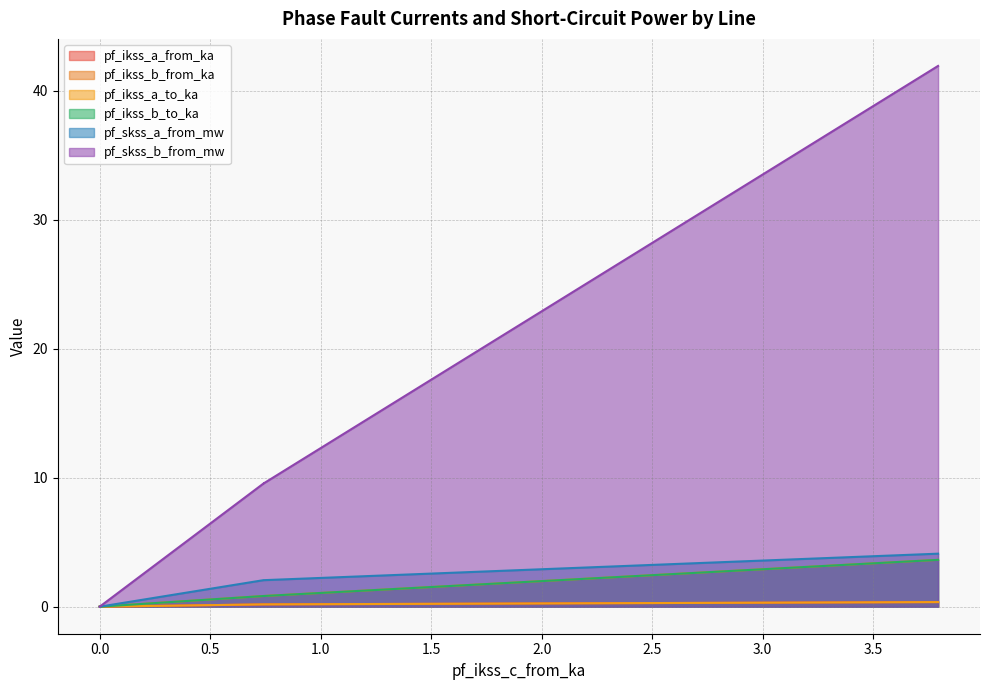

True or false: pf_ikss_a_from_ka has more than 0 interior local peaks.

True